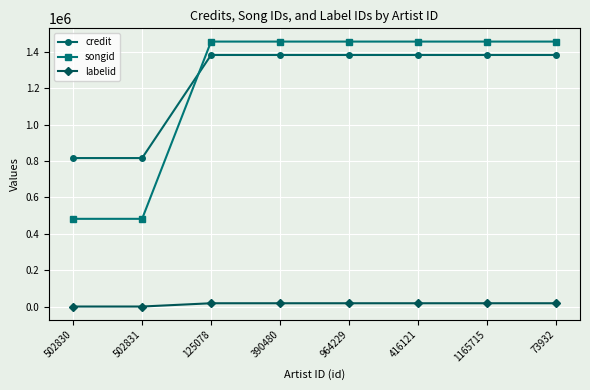

What are all the series names shown in the legend?

credit, songid, labelid